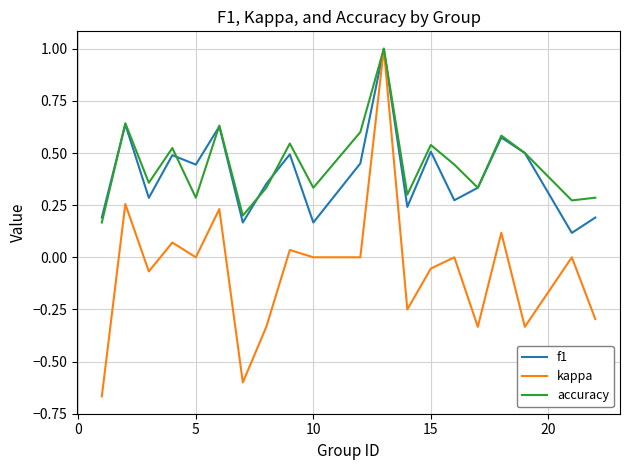

What is the greatest value displayed?

1.0